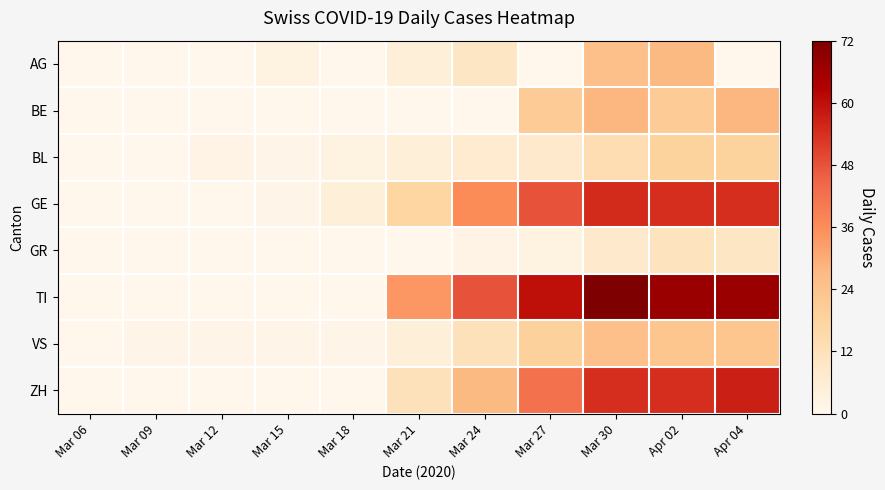

What is the difference between the highest and lowest values at Apr 04?

67